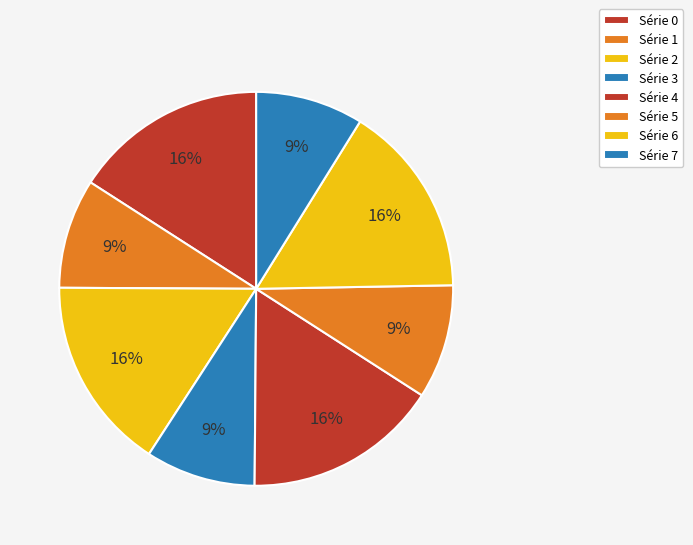

Count the number of slices in the pie.

8